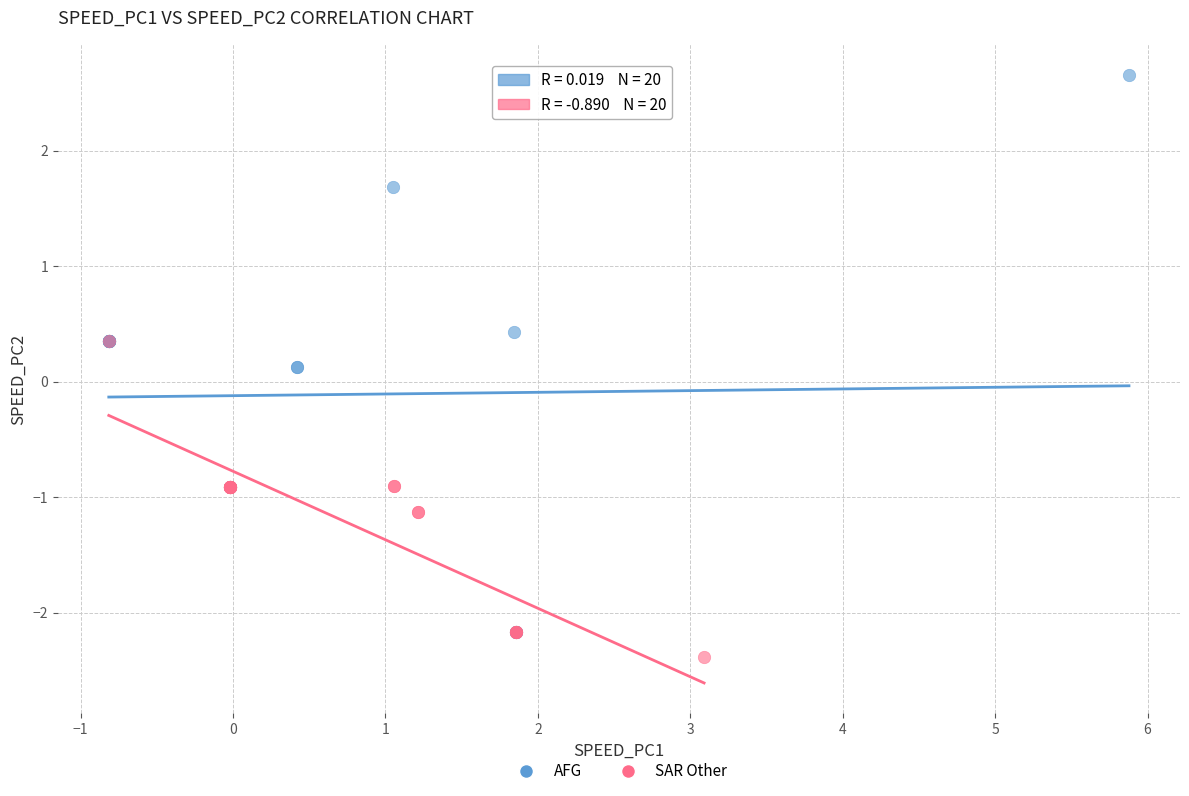

Which series contains the highest Y value?

AFG